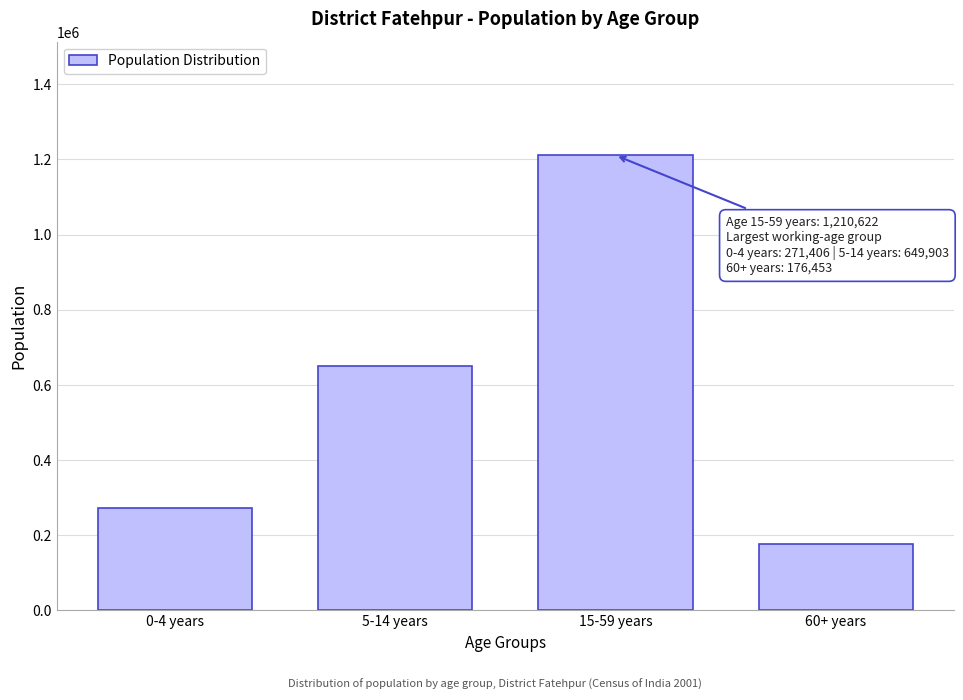

Reading right to left, list all the values displayed in this chart.

176453	1210622	649903	271406